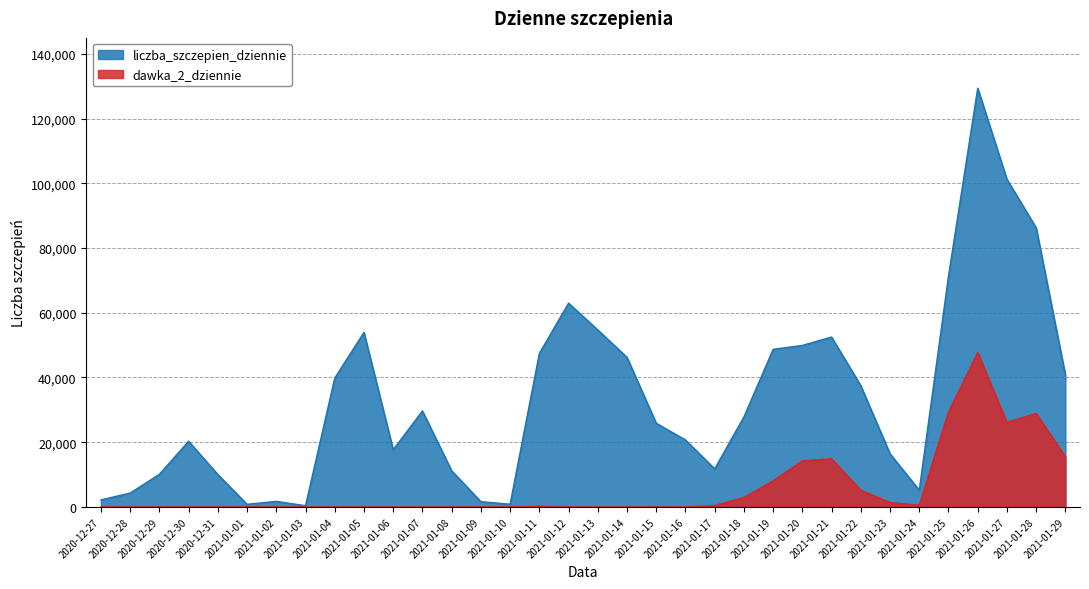

Which category has the lowest value in the liczba_szczepien_dziennie series?

2021-01-03